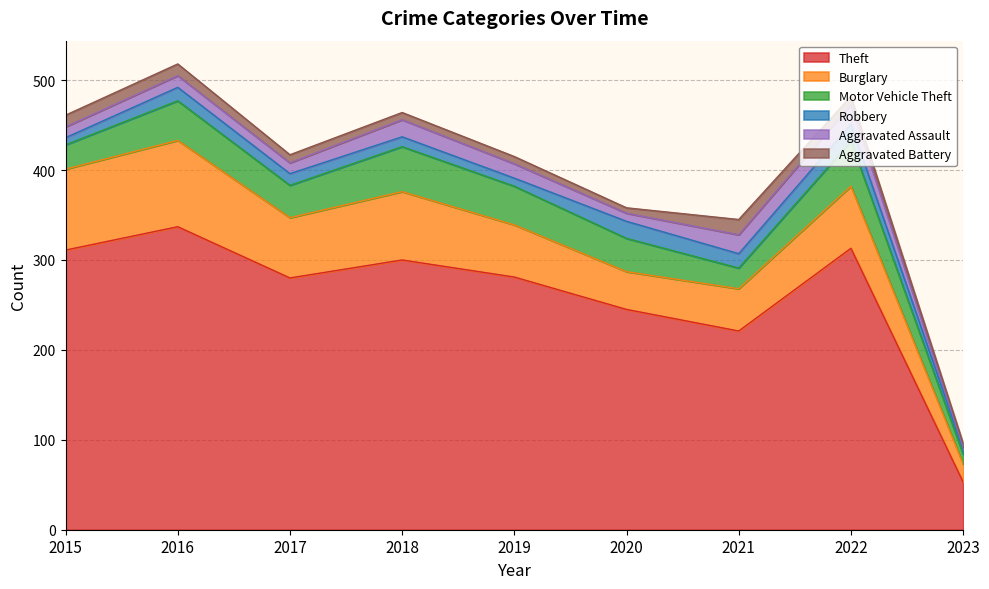

How many data points in Burglary are less than 67?

4